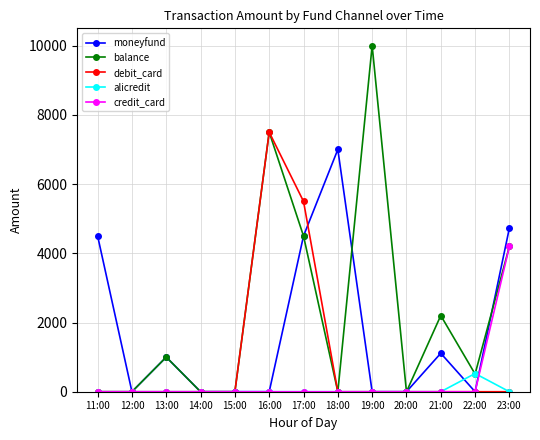

What is the difference between the highest and lowest values at 17:00?

5500.0